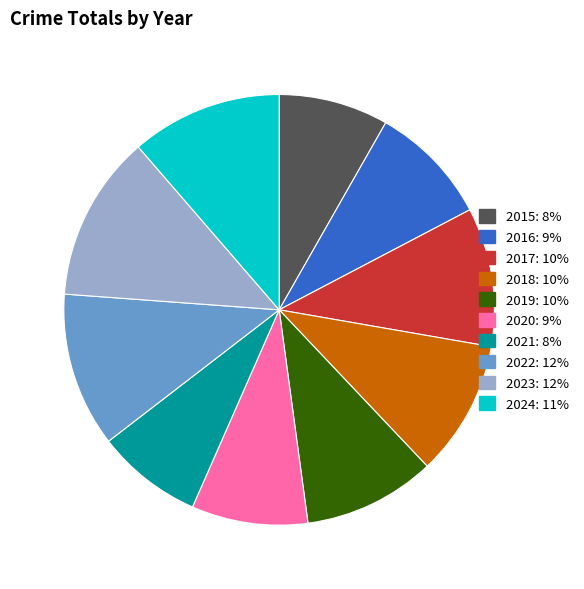

The 2016 slice represents 1% of the pie. True or false?

False